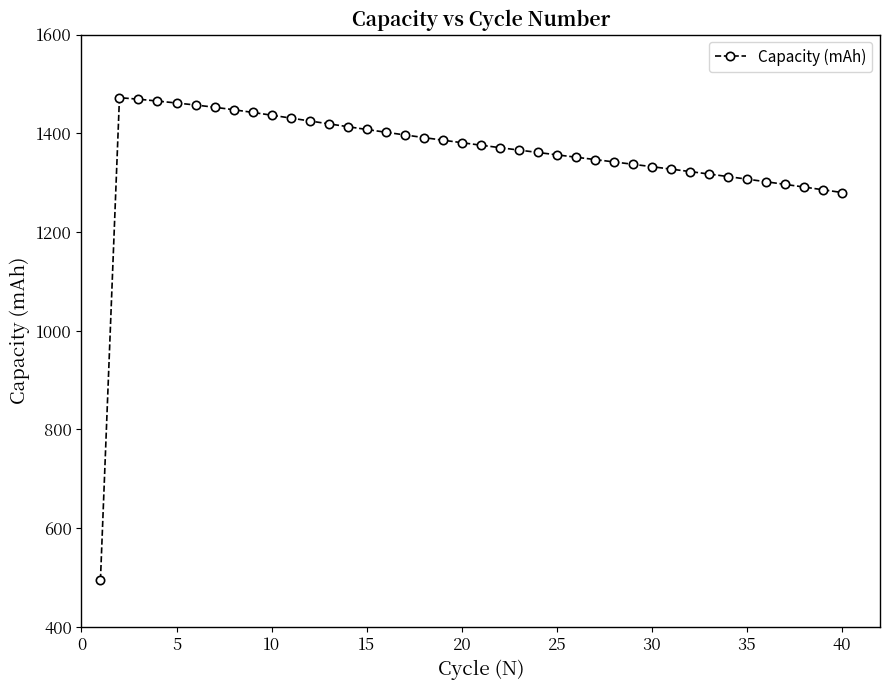

True or false: there are more than 0 points higher than both neighbors.

True